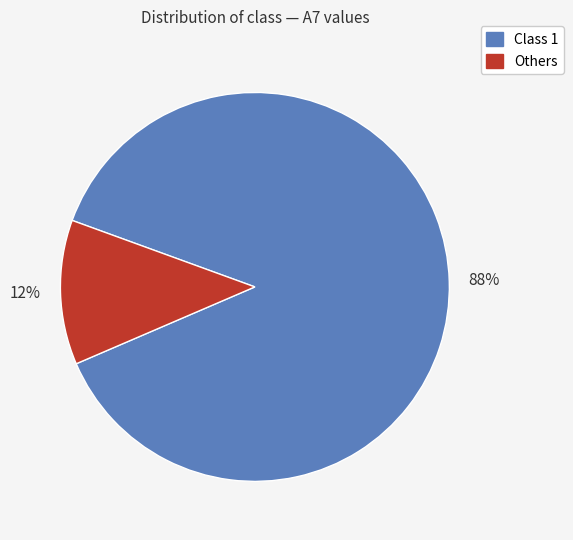

To the nearest percent, what is the difference between the largest and smallest slice percentages?

76%